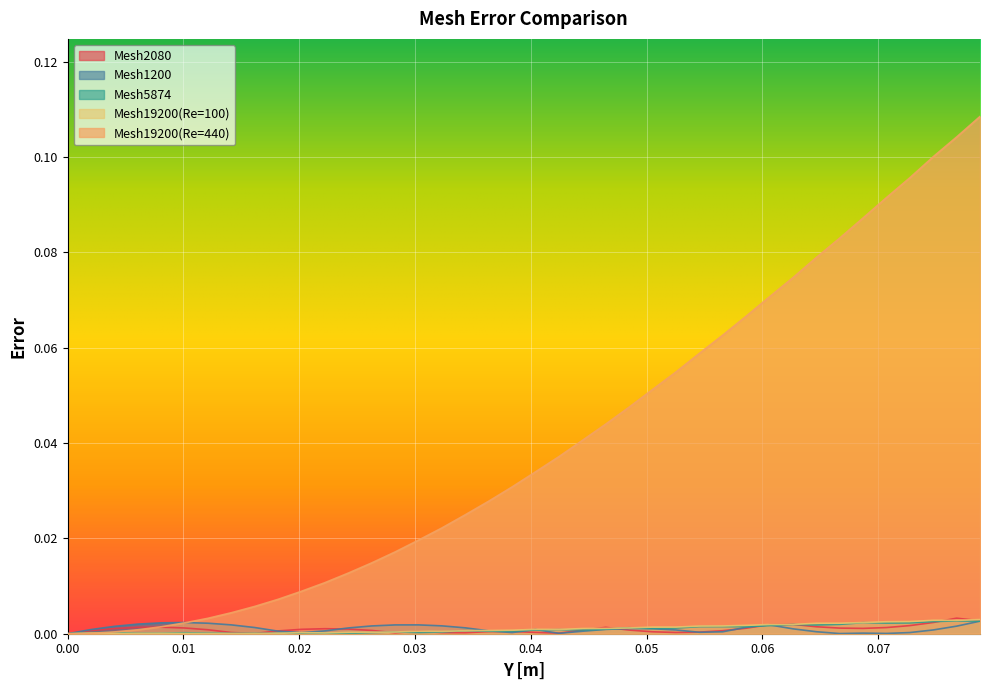

The Mesh2080 series shows 0.0 at 0.0767674223. True or false?

False